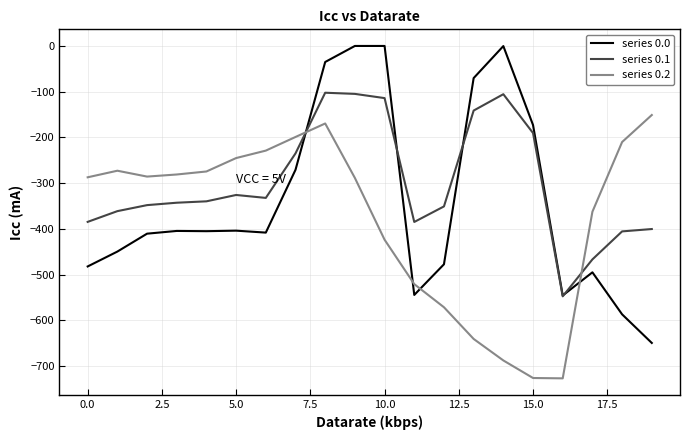

Which series has the largest total across all categories?

series 0.1